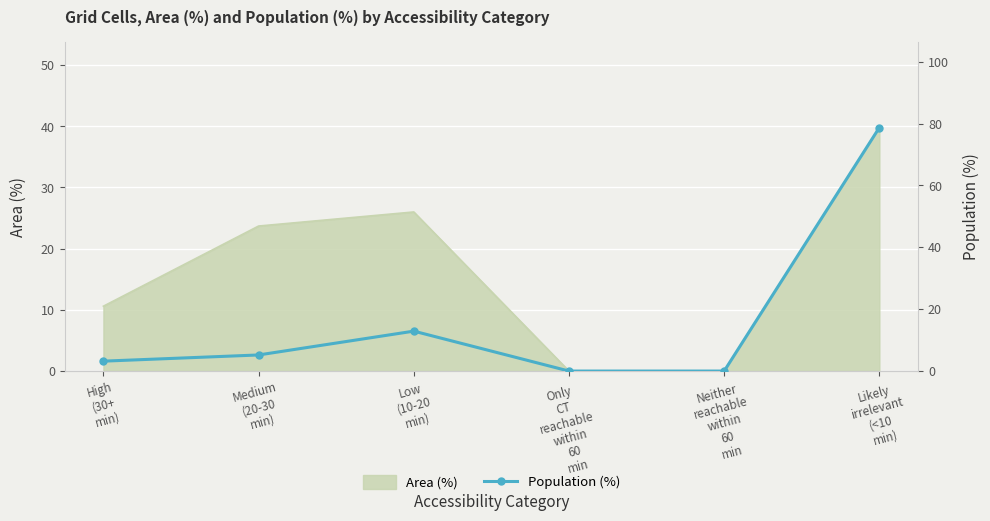

What is the sum of all values?

100.0